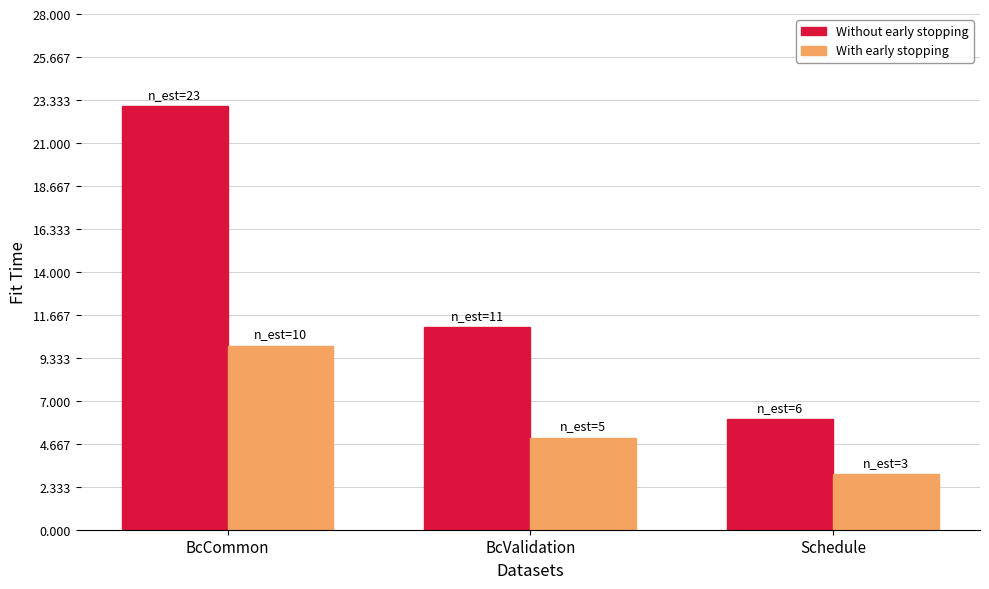

At which category does the chart reach its minimum across all series?

Schedule